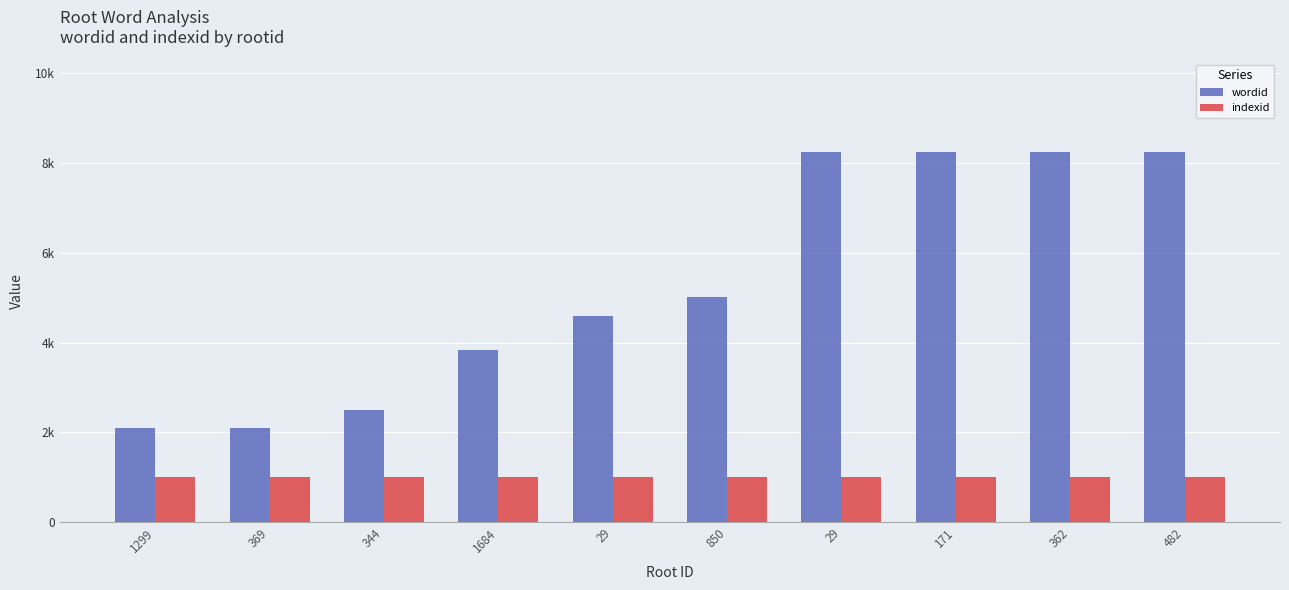

The indexid series shows 653 at 362. True or false?

False